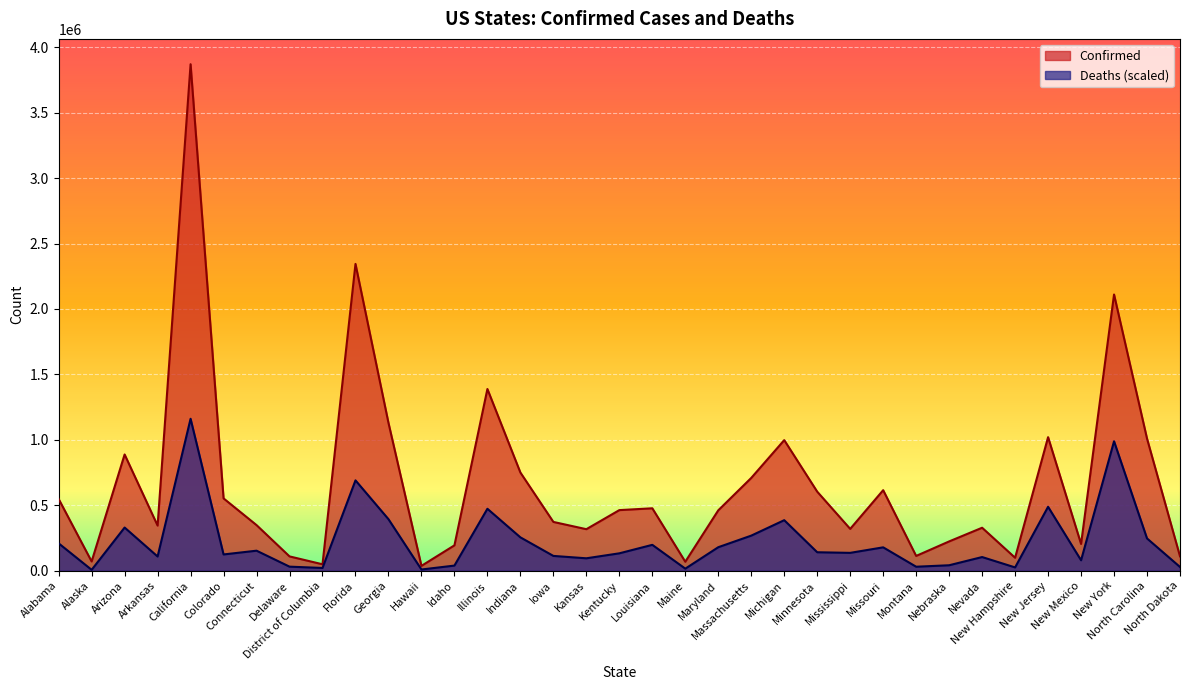

What is the label of the 2nd point from the right?

North Carolina